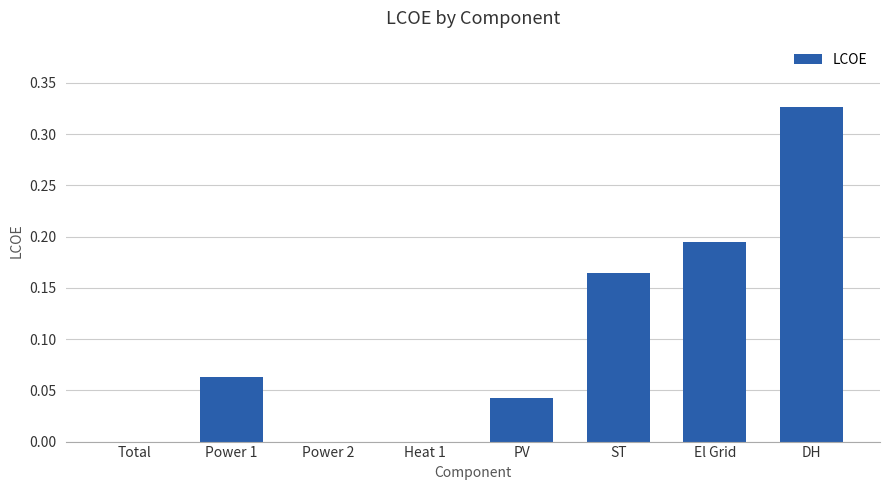

At which category does the chart reach its peak across all series?

DH